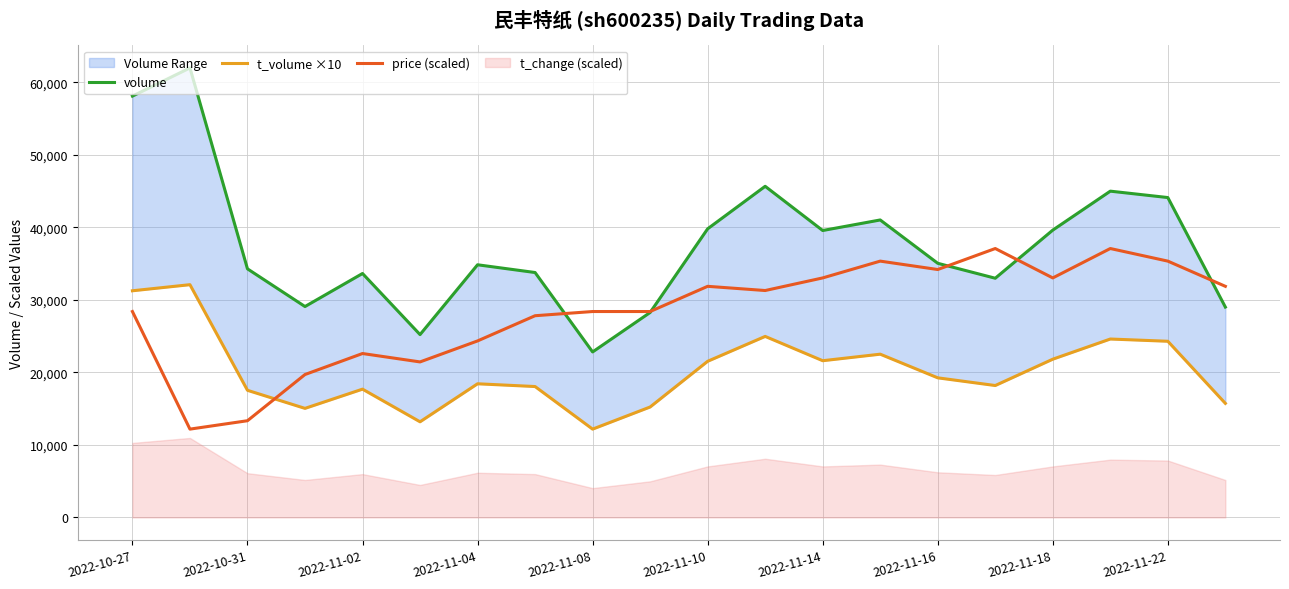

The value of price (scaled) at 2022-11-02 is 11310.8. True or false?

False